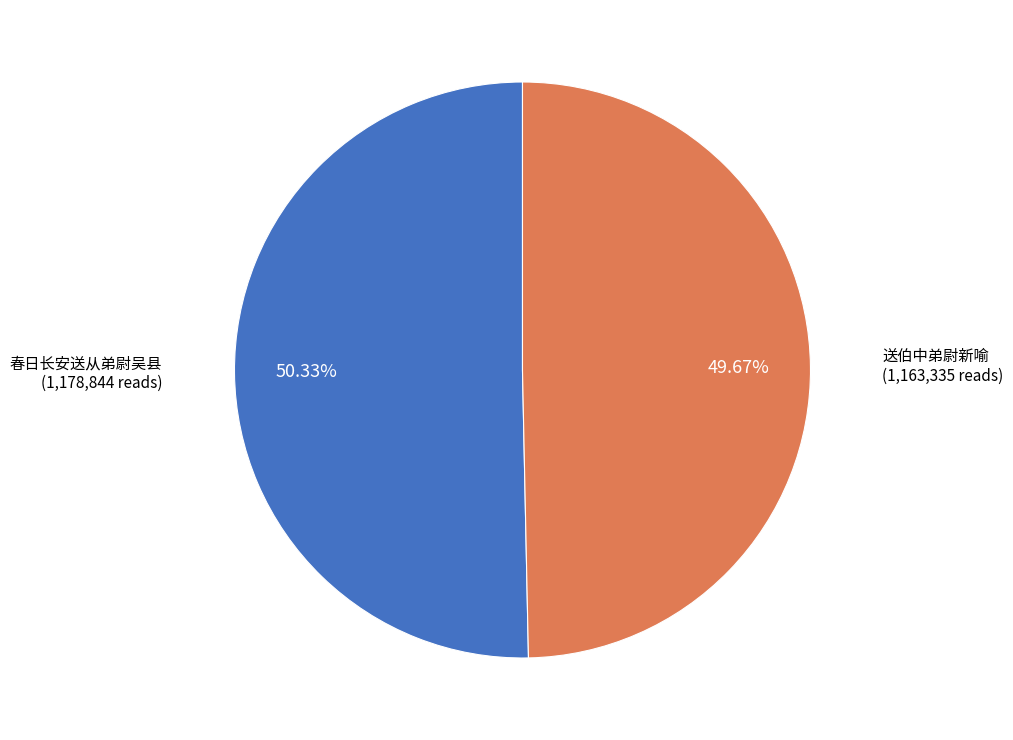

Is there a majority slice in this chart?

Yes